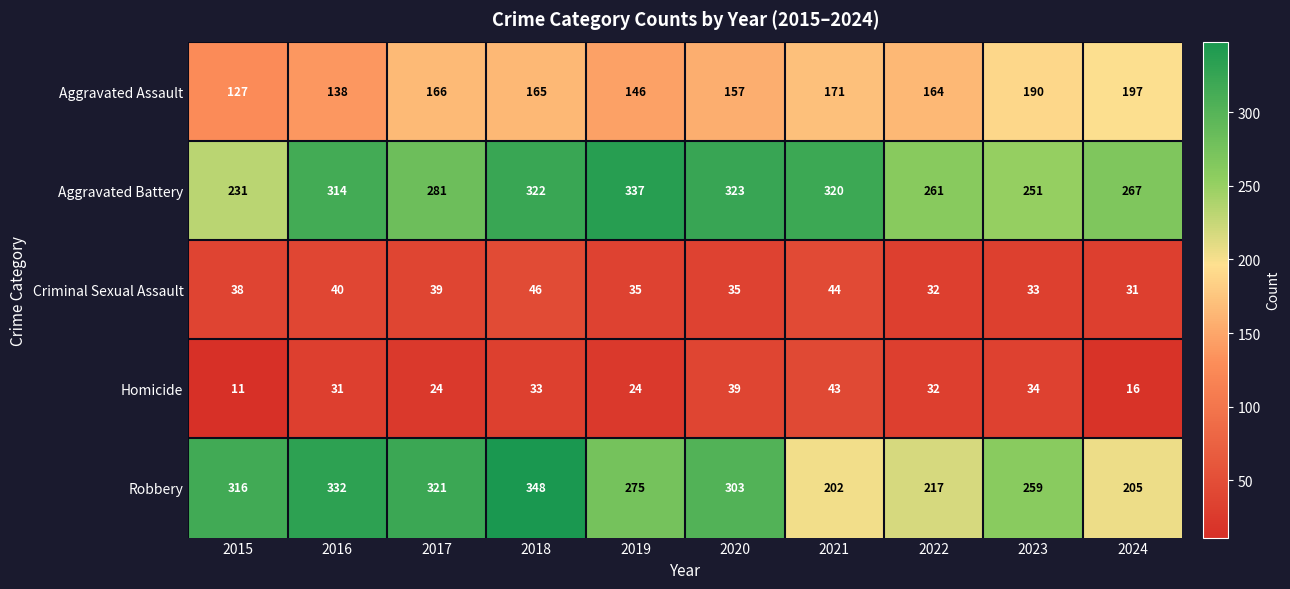

What is the difference between the highest and lowest values at 2020?

288